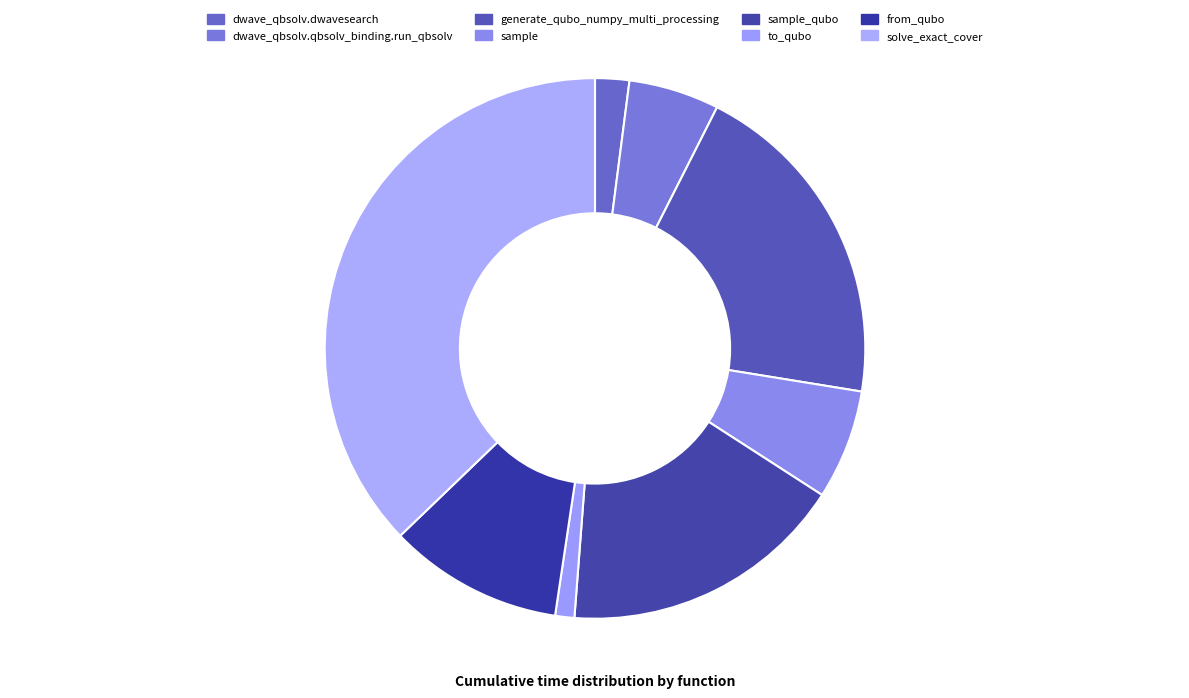

How many slices are in this pie chart?

8